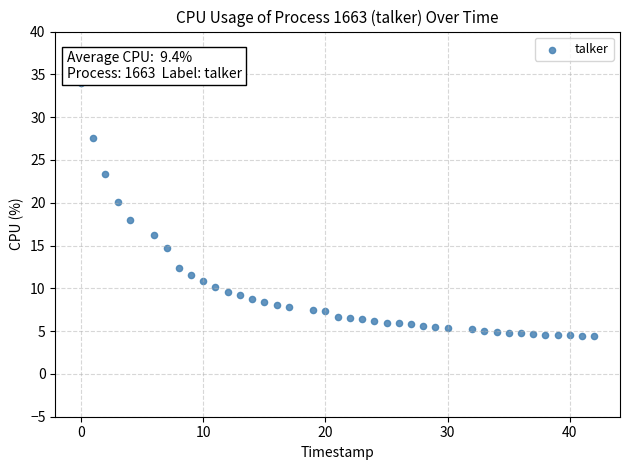

What is the range of X values (max minus min)?

42.0